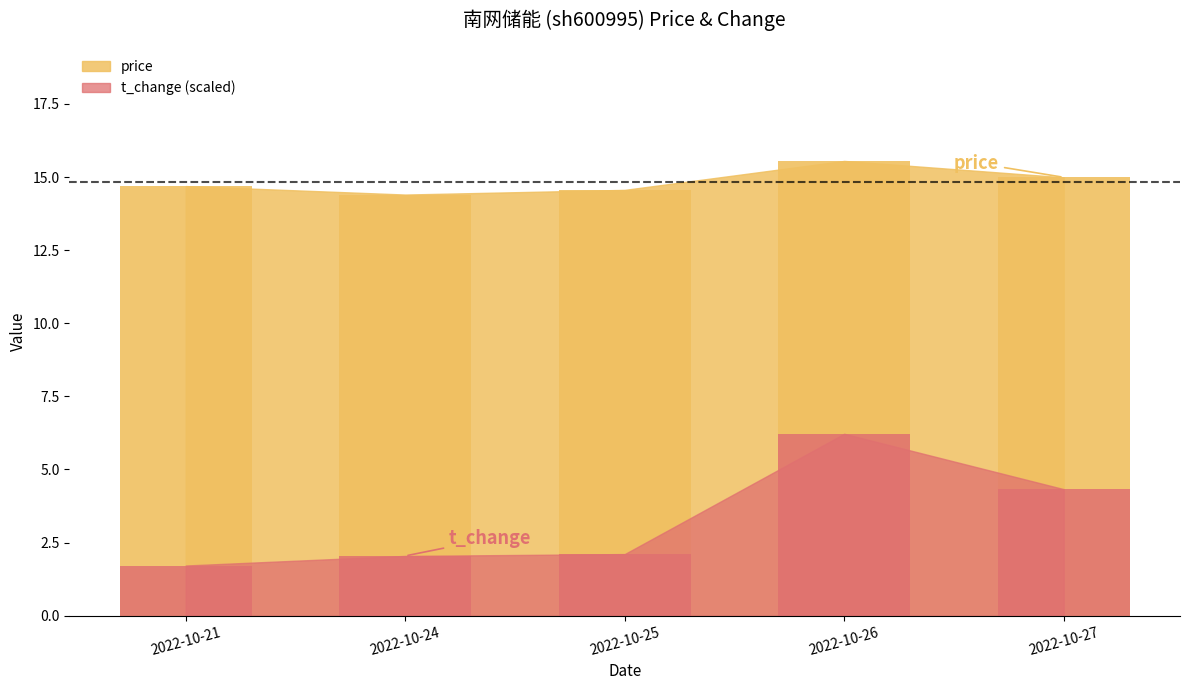

What are all the series names shown in the legend?

price, t_change